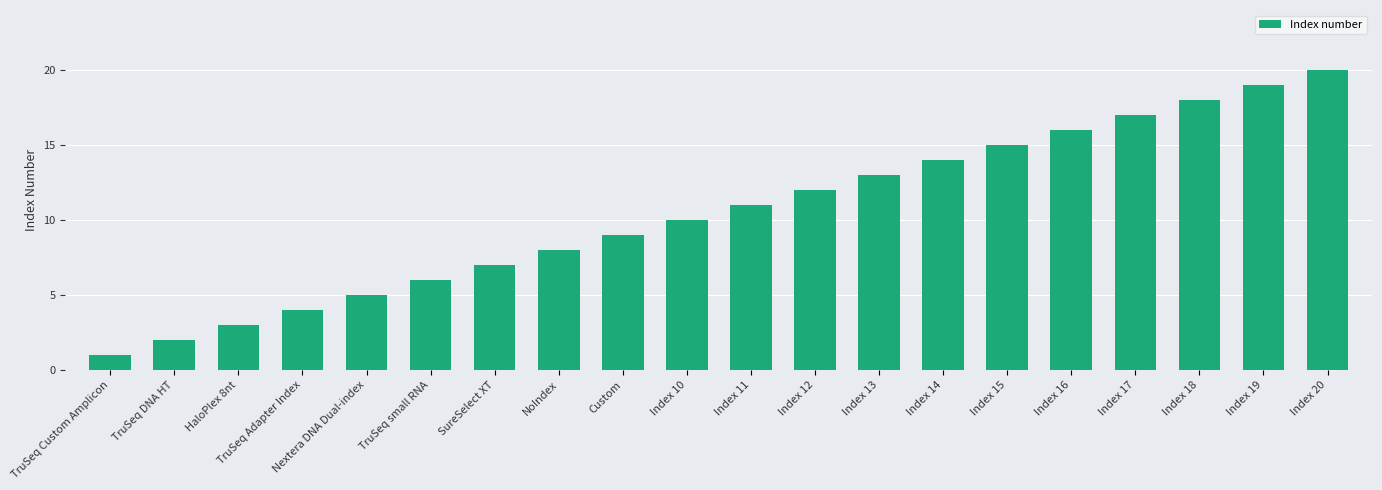

List the labels in order of value, largest first.

Index 20, Index 19, Index 18, Index 17, Index 16, Index 15, Index 14, Index 13, Index 12, Index 11, Index 10, Custom, NoIndex, SureSelect XT, TruSeq small RNA, Nextera DNA Dual-index, TruSeq Adapter Index, HaloPlex 8nt, TruSeq DNA HT, TruSeq Custom Amplicon